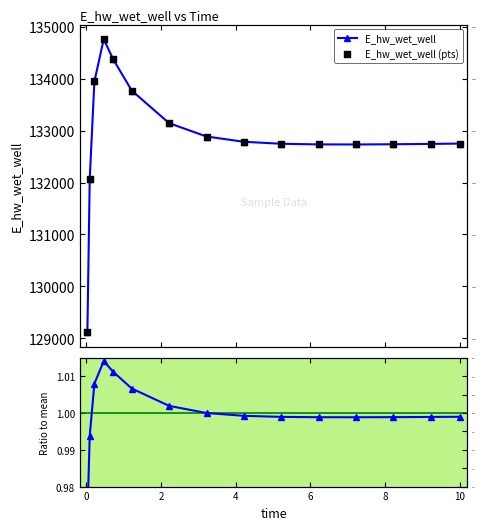

Which series has the largest total across all categories?

E_hw_wet_well